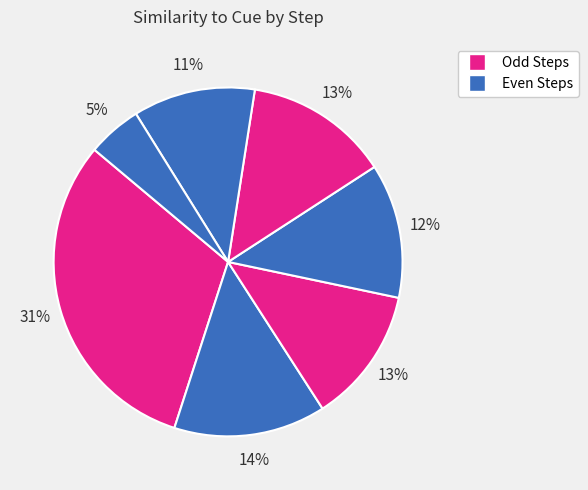

How many slices are in this pie chart?

7